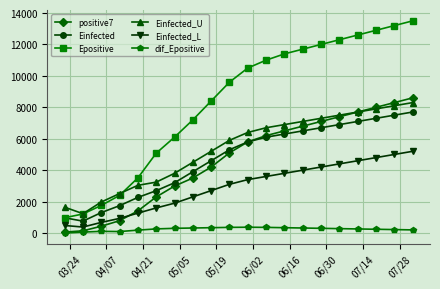

Which series has the largest total across all categories?

Epositive